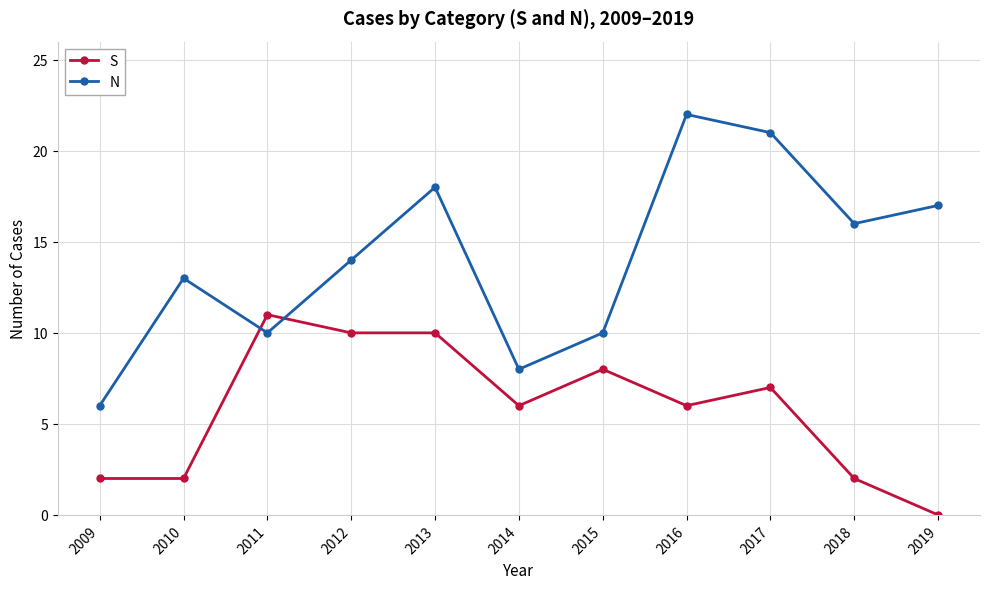

Where do S and N first cross each other?

2010 and 2011